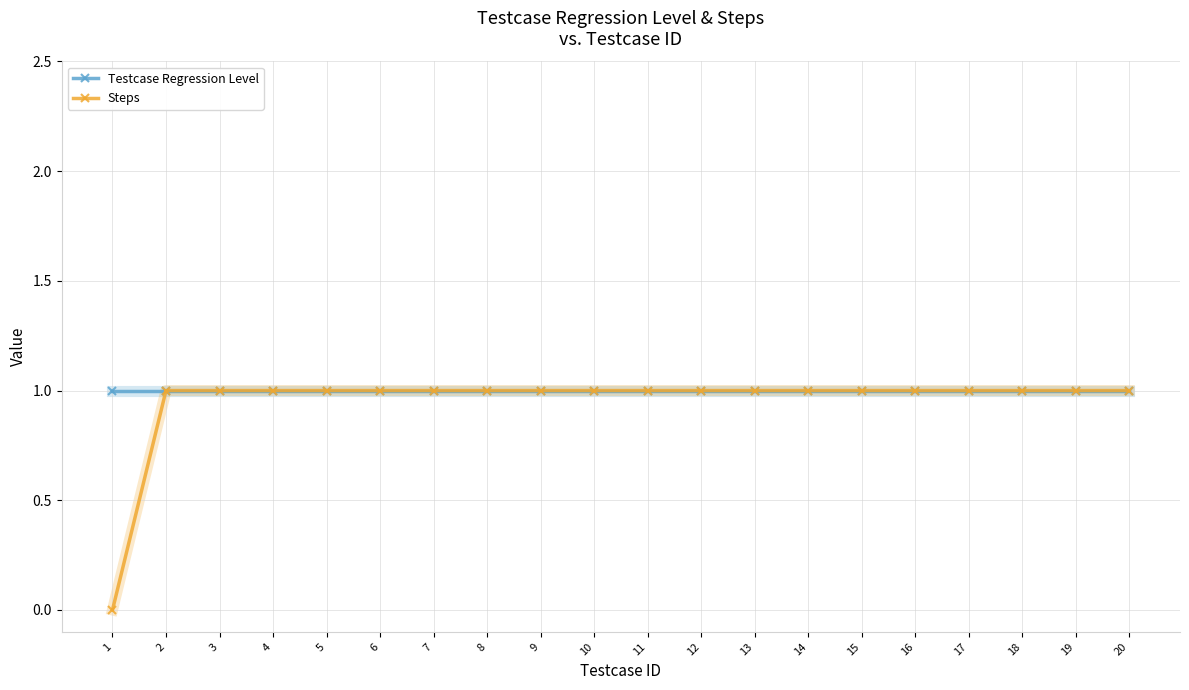

List the series in order of their overall mean, highest first.

Testcase Regression Level, Steps